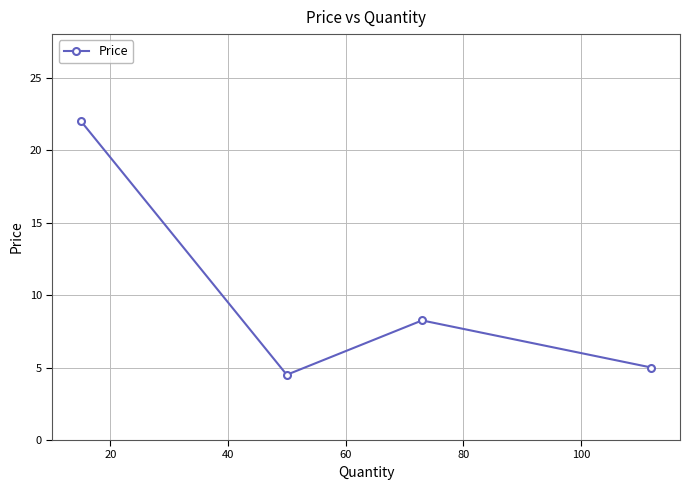

What is the maximum value shown in the chart?

22.0